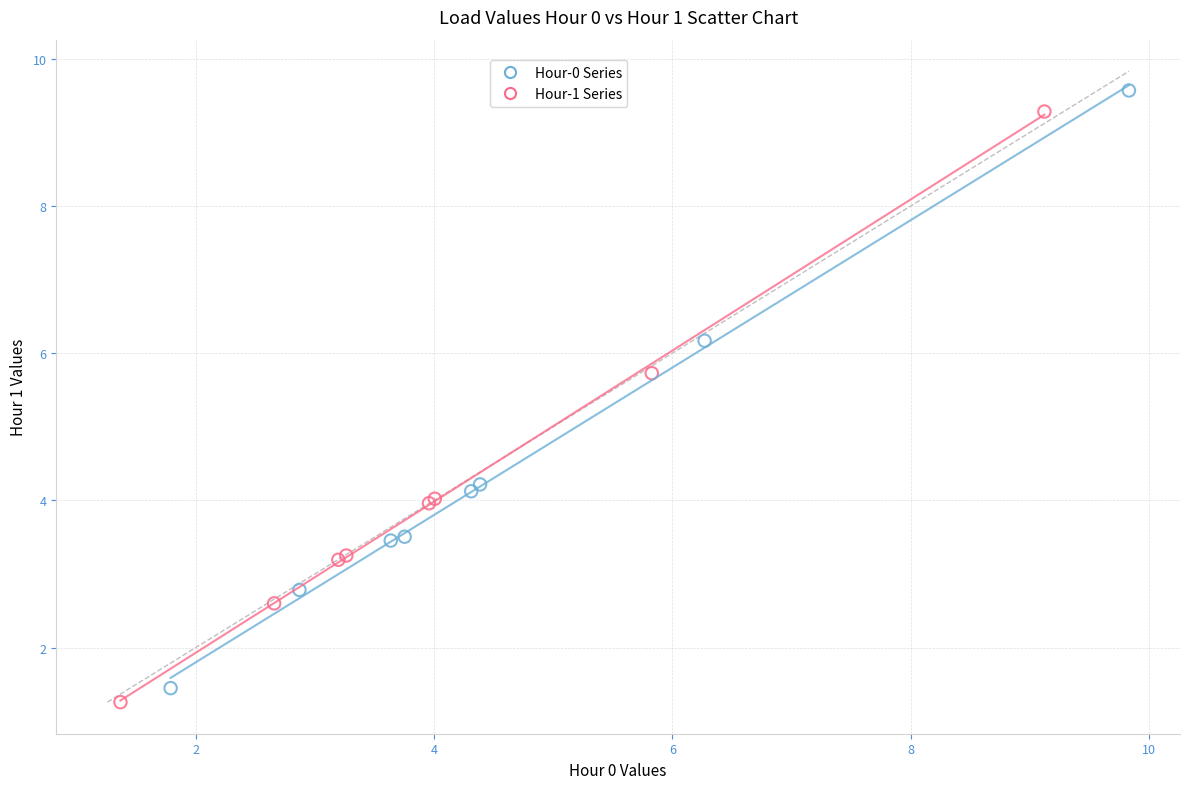

Which series reaches the maximum Y coordinate?

Hour-0 Series